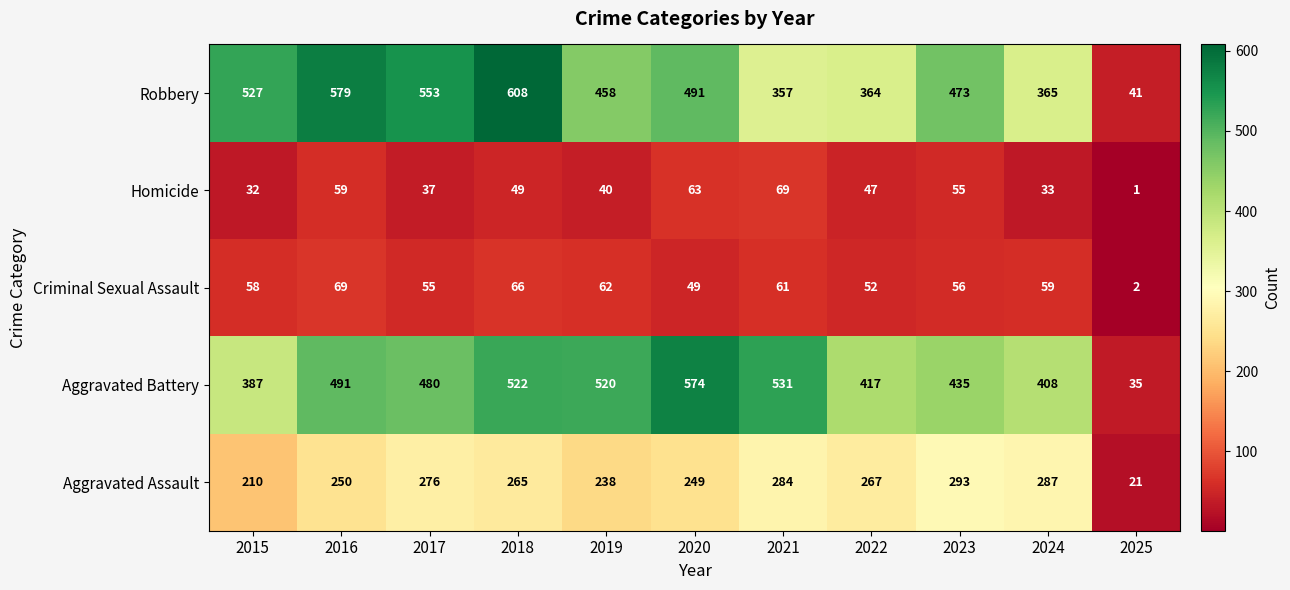

Which label corresponds to the smallest value in the chart?

2025